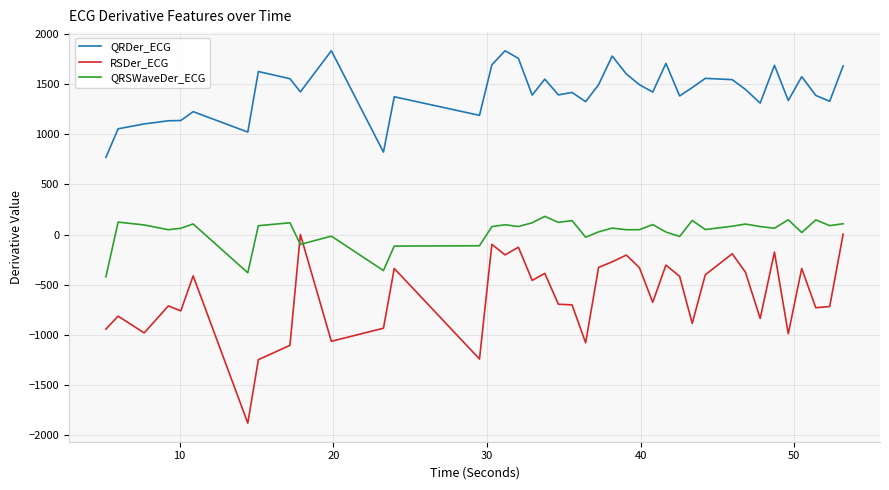

Rank the series by their average value, from lowest to highest.

RSDer_ECG, QRSWaveDer_ECG, QRDer_ECG